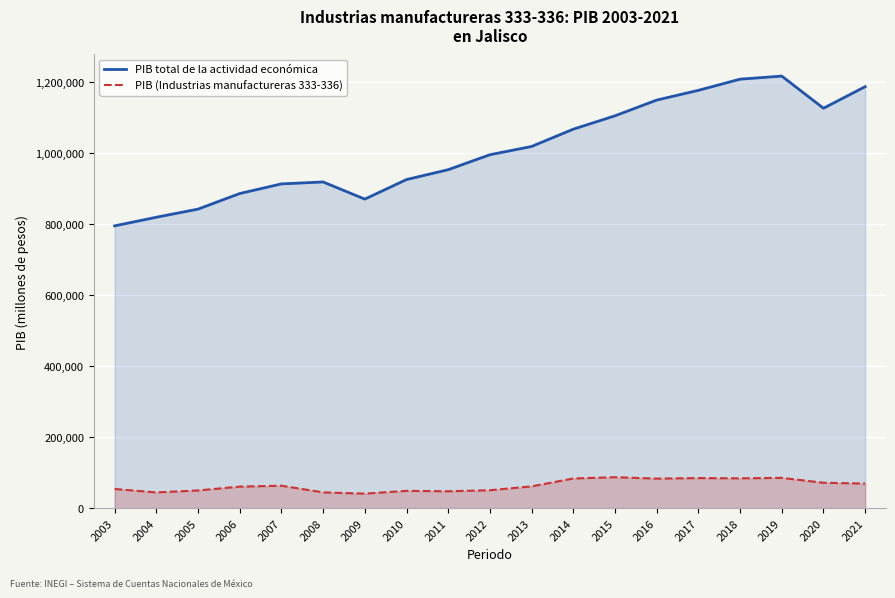

What is the value of the PIB total de la actividad económica point at the 9th from the left?

953148.1